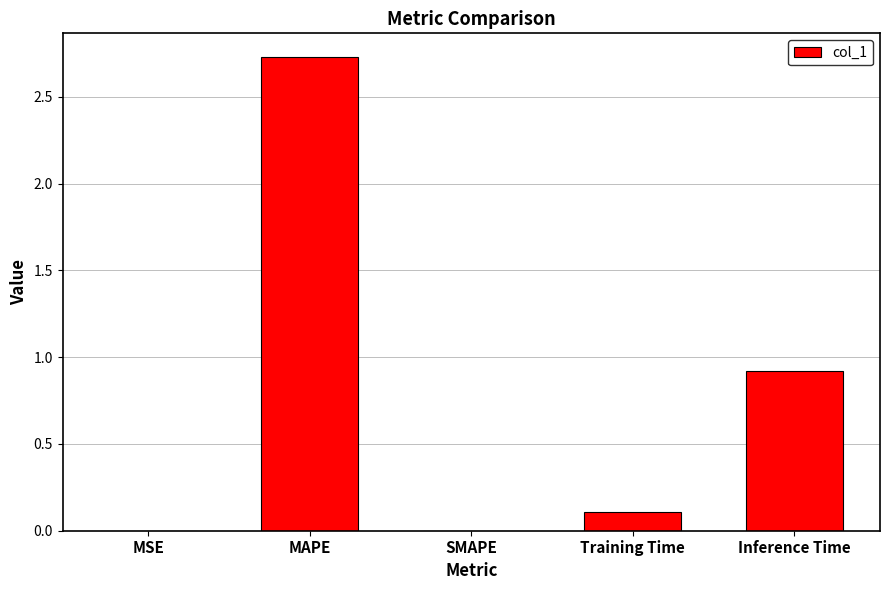

What is the change in value from MSE to Training Time?

+0.1